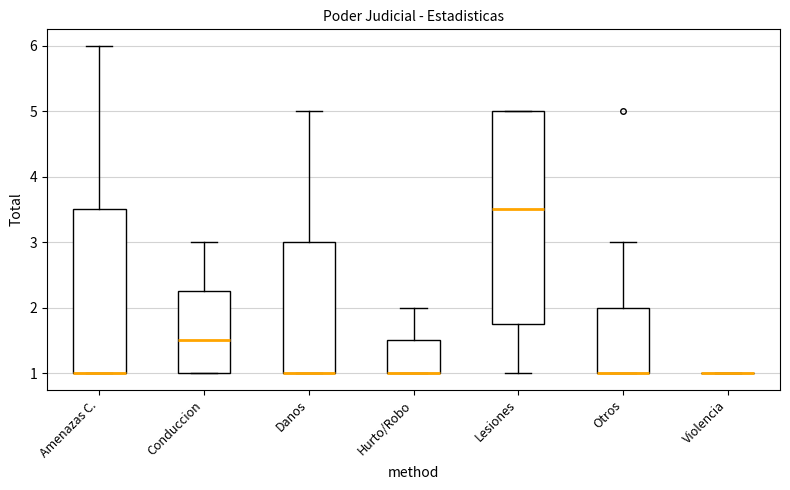

Which box is the tallest, from its lower edge to its upper edge?

Lesiones